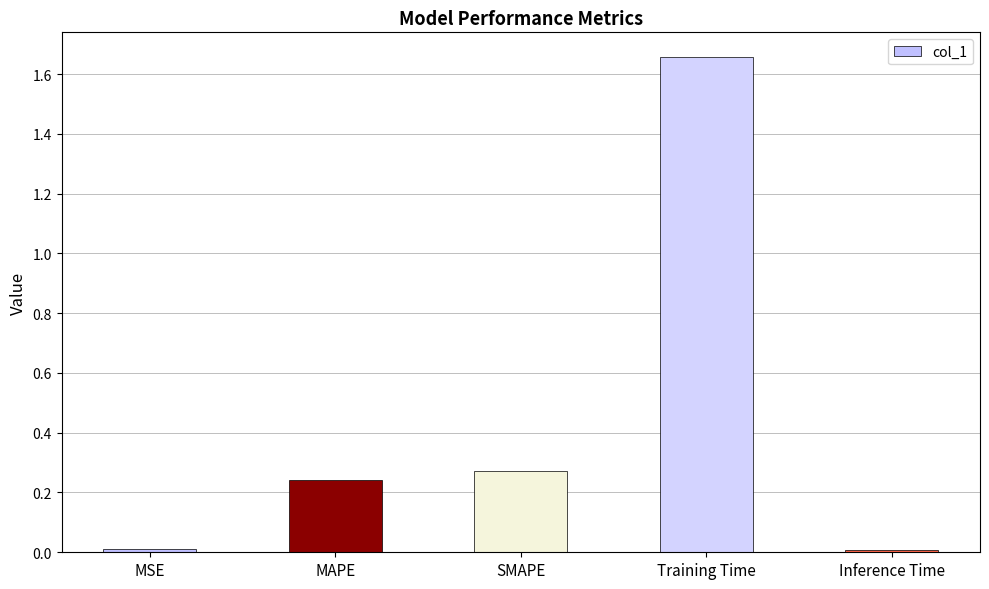

What is the label of the 2nd bar from the left?

MAPE